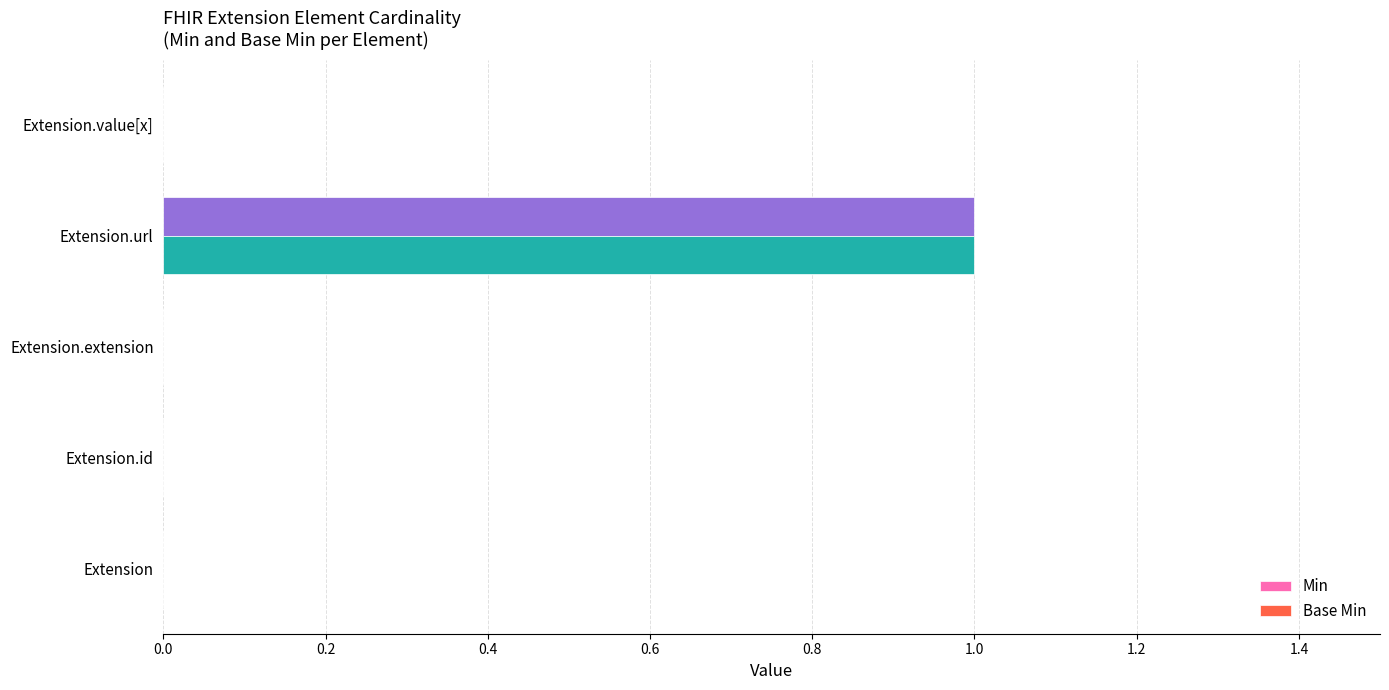

At which category is the sum across all series the highest?

Extension.url